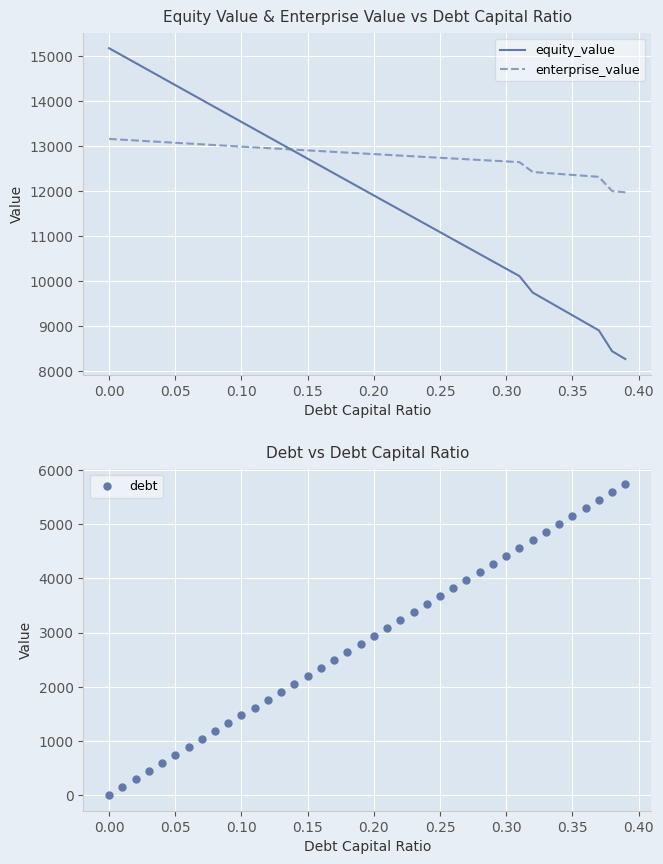

What is the minimum value for enterprise_value?

11972.8